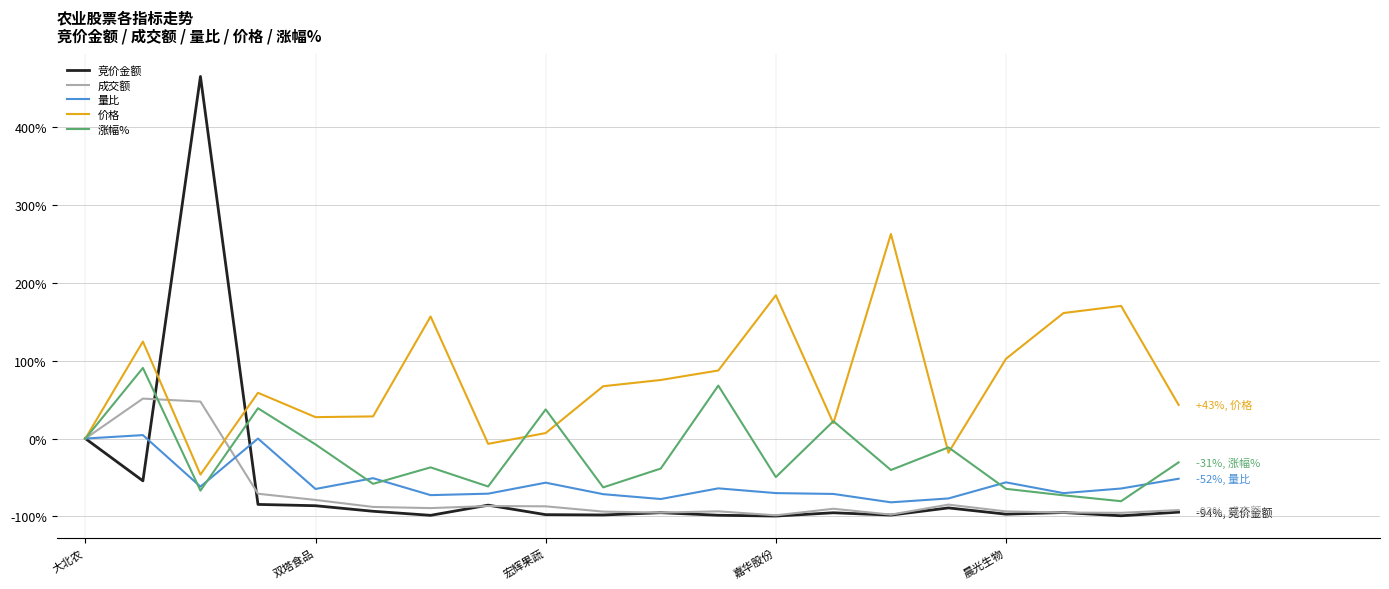

How many categories are shown in the chart?

20